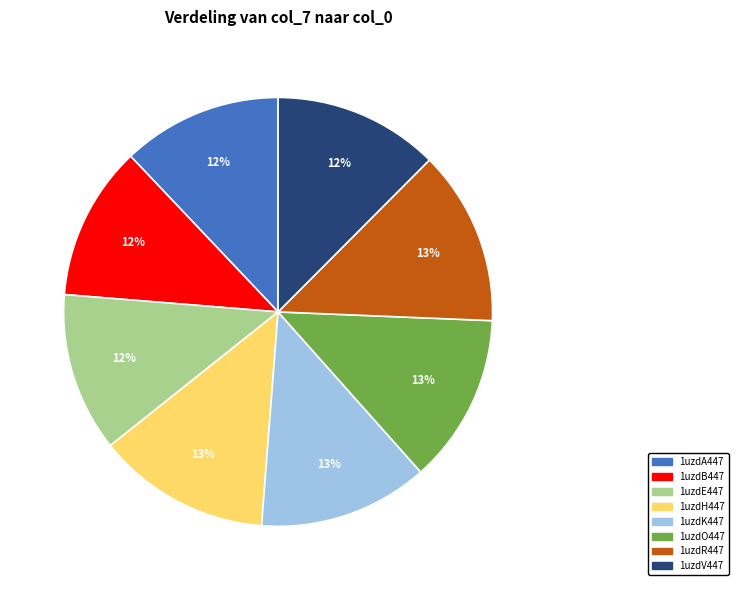

To the nearest percent, what is the average slice percentage?

12%